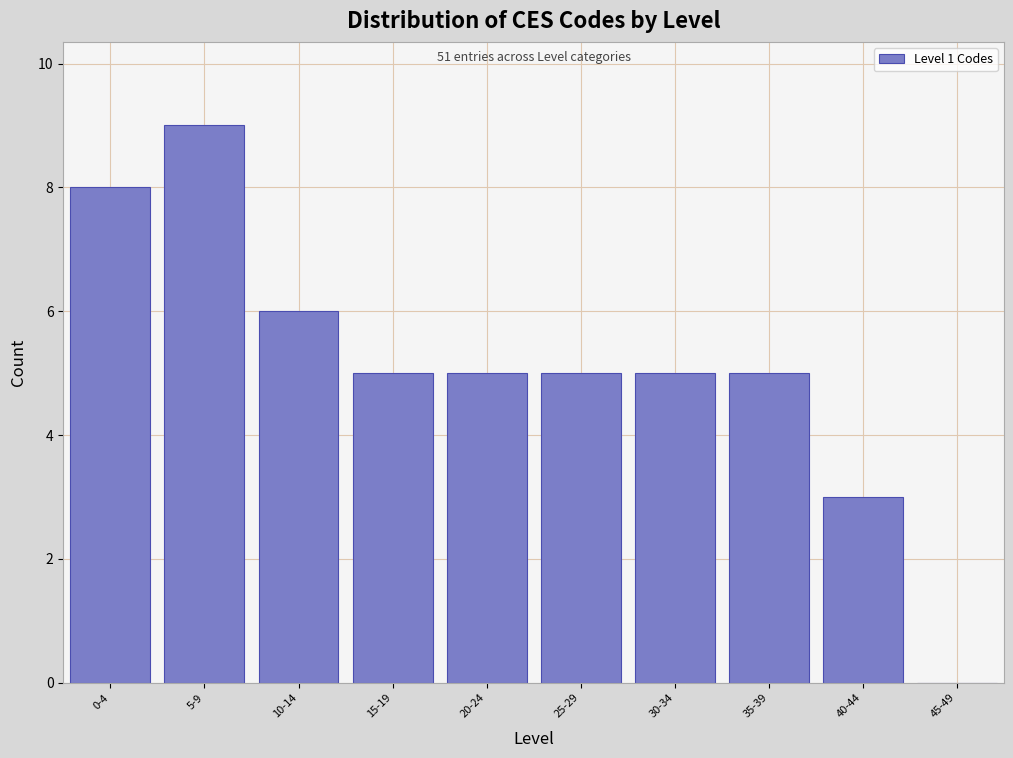

Reading left to right, what are all the values shown in this chart?

0-4=8	5-9=9	10-14=6	15-19=5	20-24=5	25-29=5	30-34=5	35-39=5	40-44=3	45-49=0